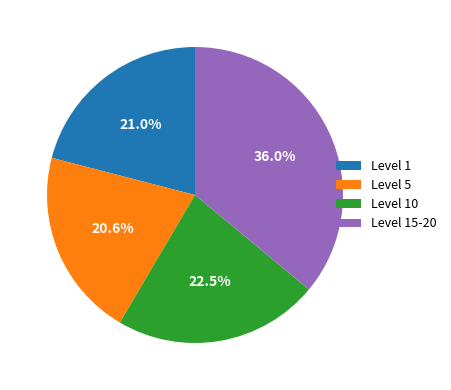

Count the number of slices in the pie.

4